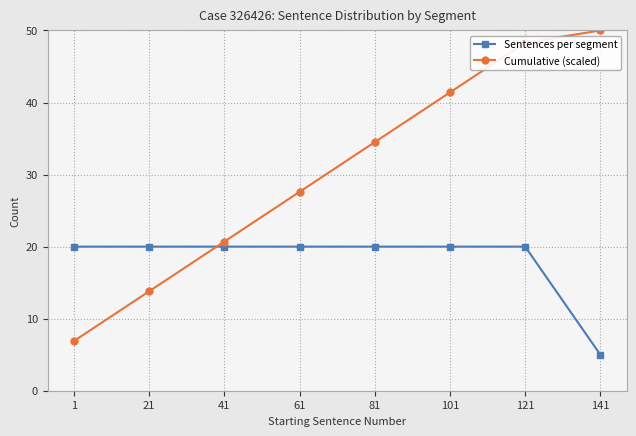

Does the chart display data point markers on the line(s)?

Yes